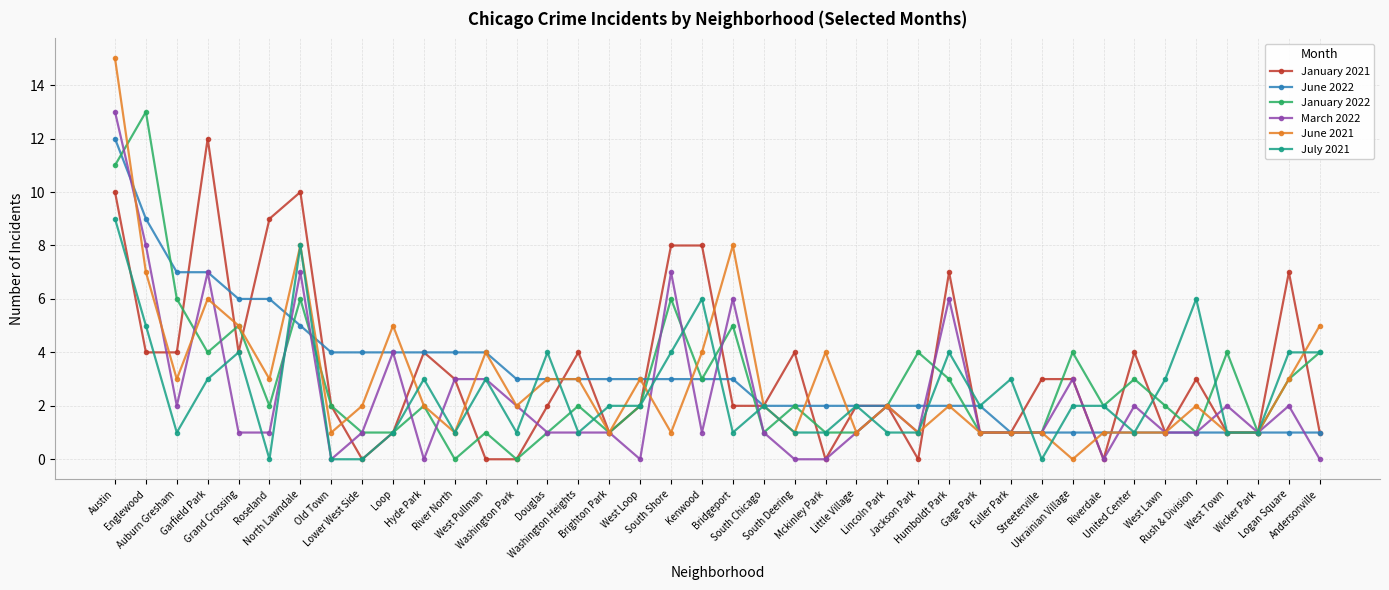

True or false: June 2021 has a value of 1 at Kenwood.

False